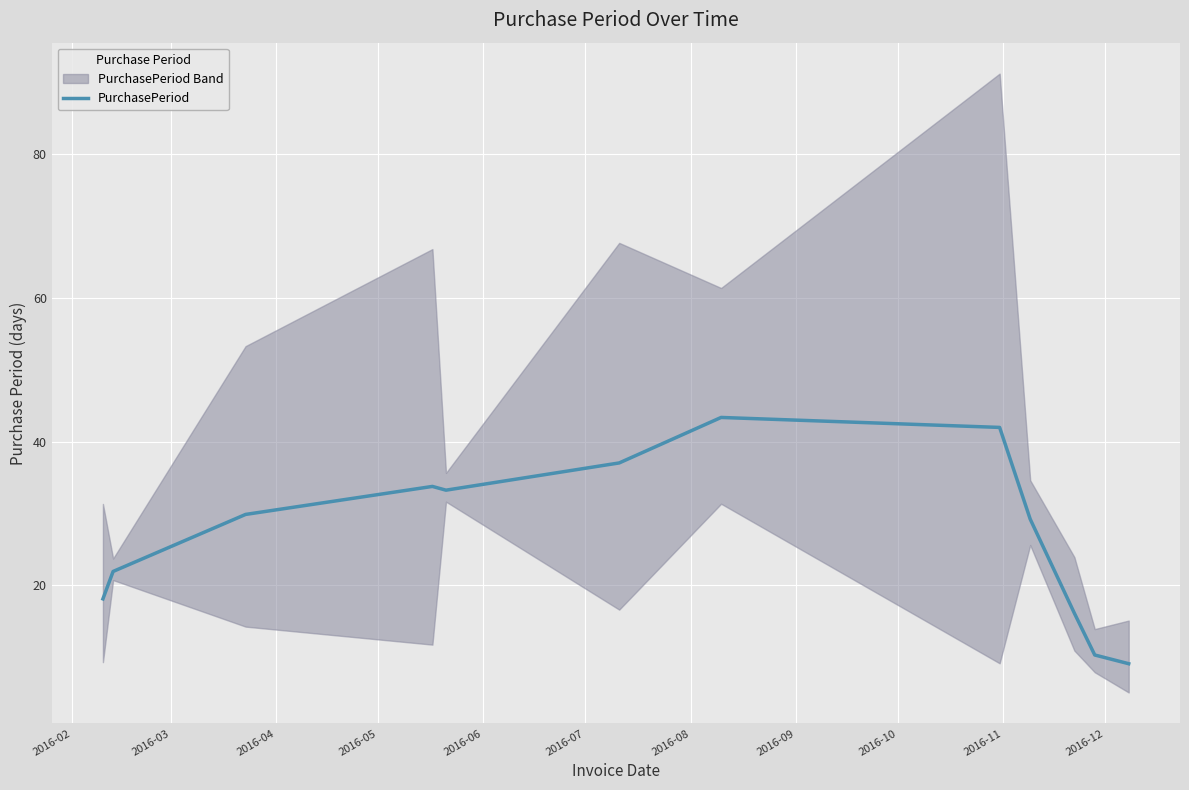

What is the difference between the second highest and minimum values?

32.9